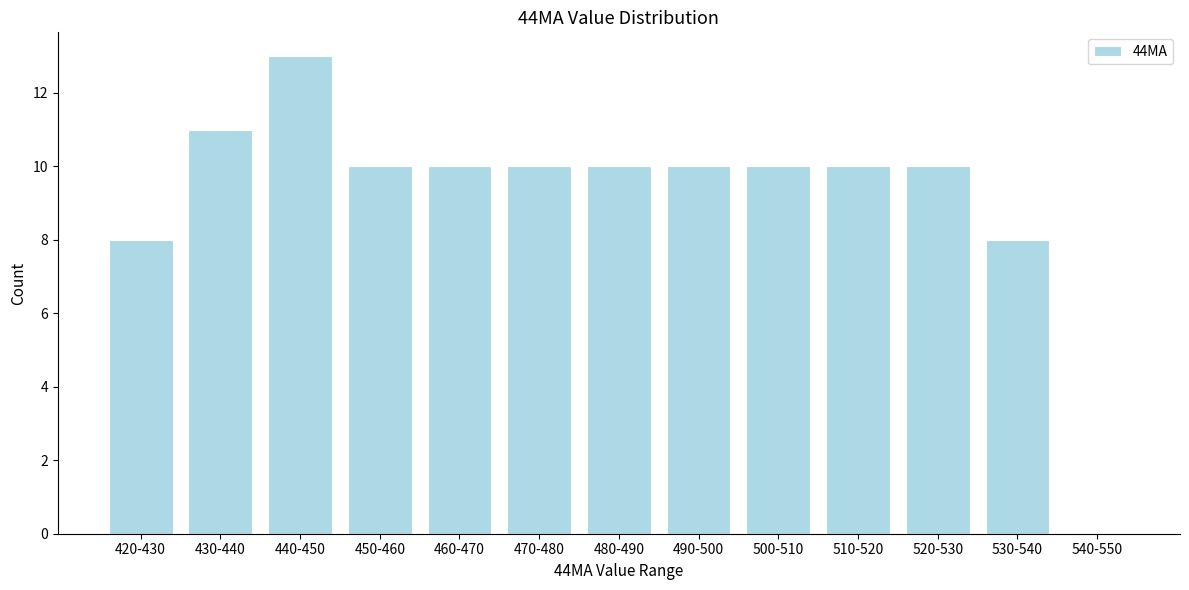

Reading right to left, list all the values displayed in this chart.

540-550=0	530-540=8	520-530=10	510-520=10	500-510=10	490-500=10	480-490=10	470-480=10	460-470=10	450-460=10	440-450=13	430-440=11	420-430=8